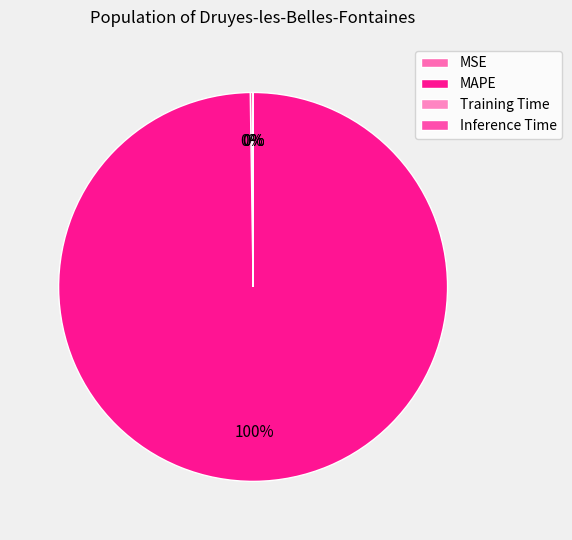

Combined, do MAPE and Training Time account for over 50%?

Yes